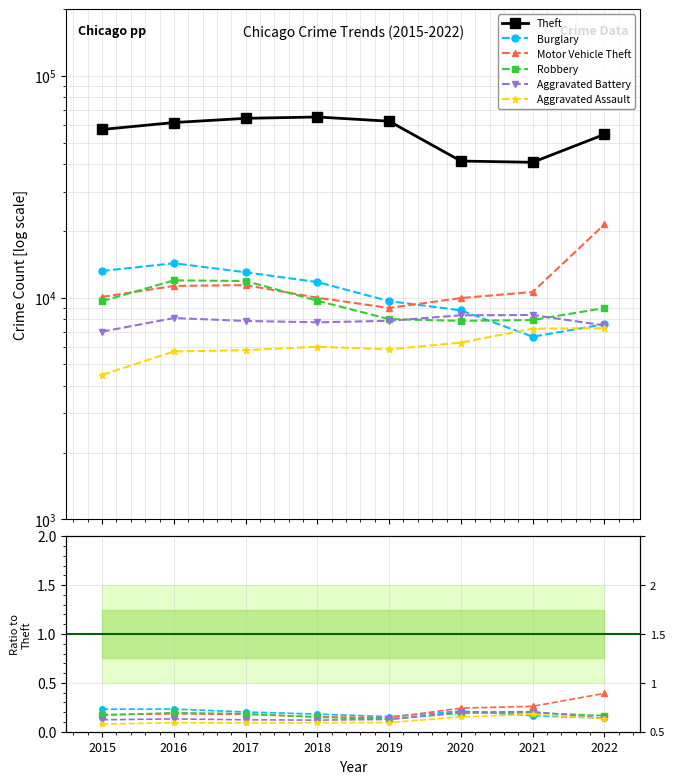

True or false: Aggravated Battery has a value of 0.2 at 2021.

True